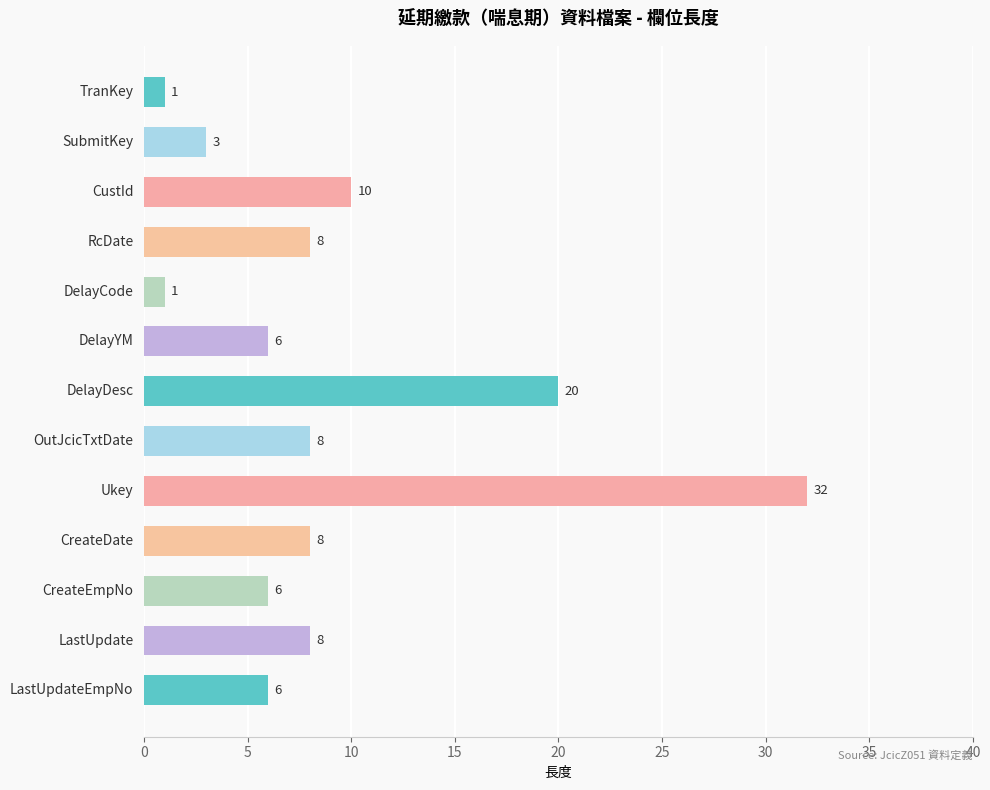

What is the greatest value displayed?

32